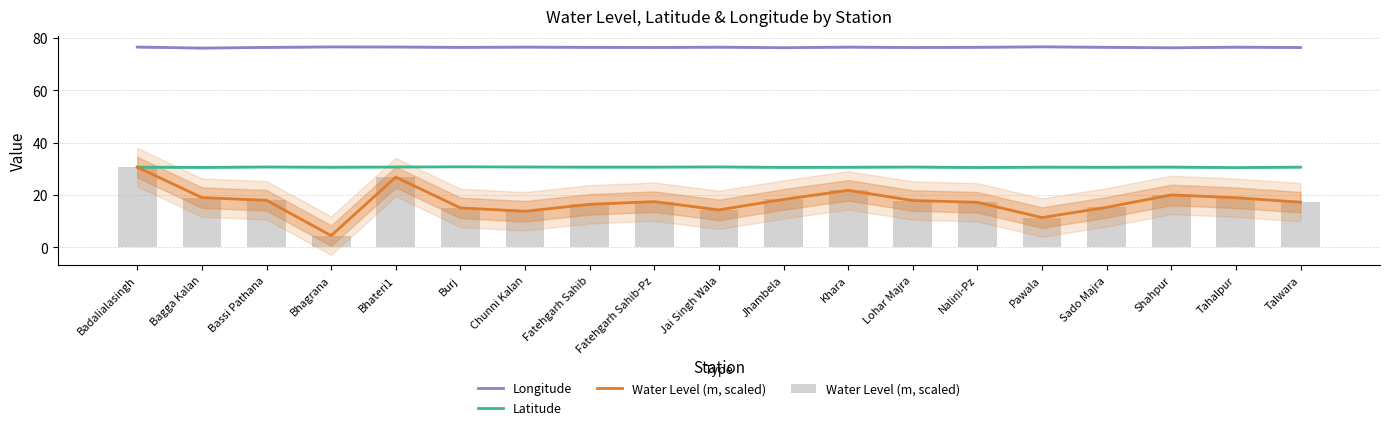

Rank the categories by Longitude value from highest to lowest.

Pawala, Bhagrana, Bhateri1, Badalialasingh, Chunni Kalan, Khara, Tahalpur, Jai Singh Wala, Nalini-Pz, Sado Majra, Fatehgarh Sahib, Burj, Bassi Pathana, Fatehgarh Sahib-Pz, Lohar Majra, Talwara, Jhambela, Shahpur, Bagga Kalan